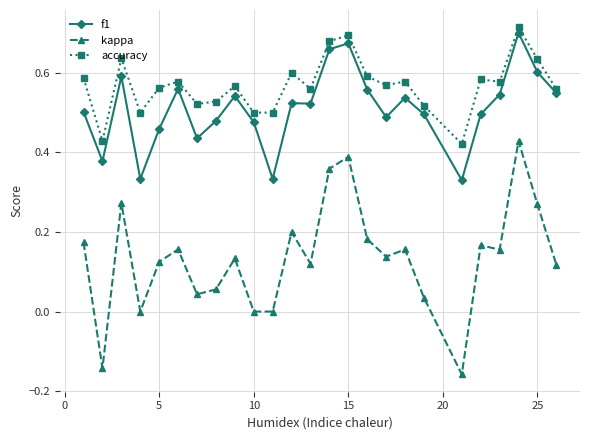

Which series has the widest spread of values?

kappa